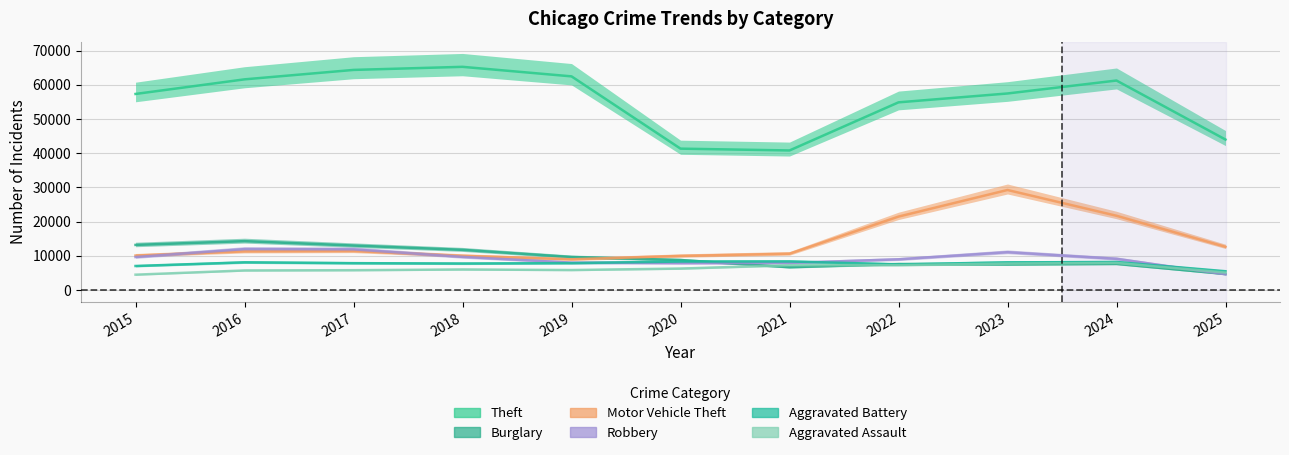

What is the approximate value of Theft at 2018?

65290